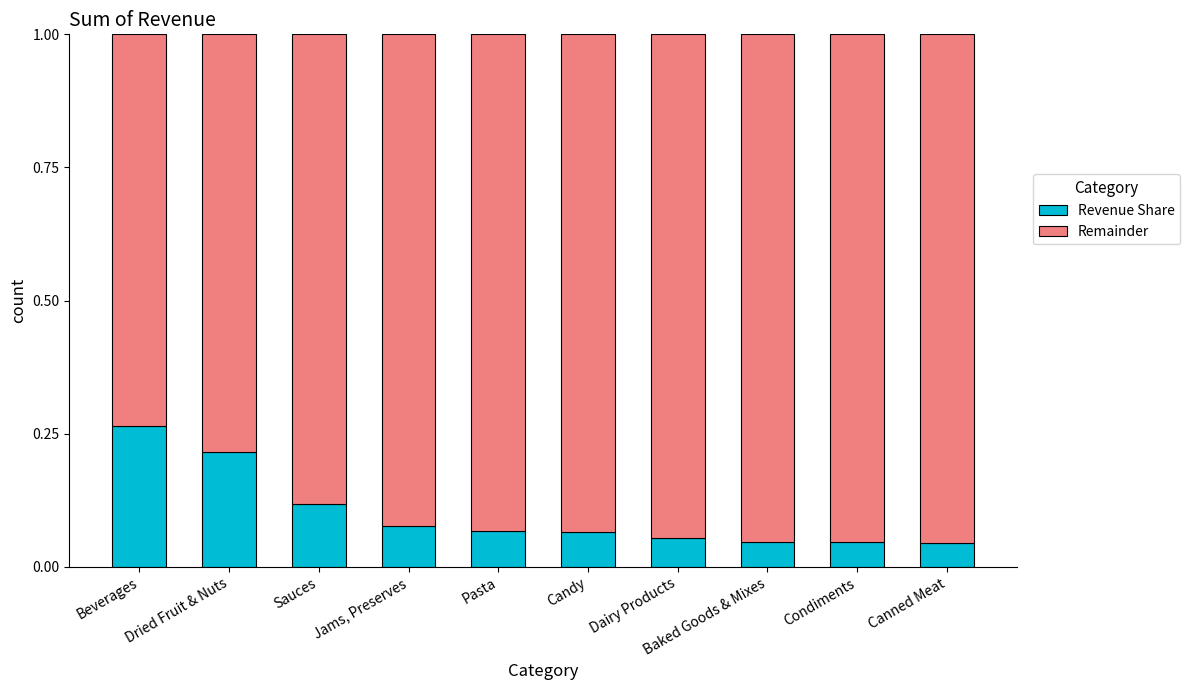

Count the Revenue Share values in the range 0 to 1.

10